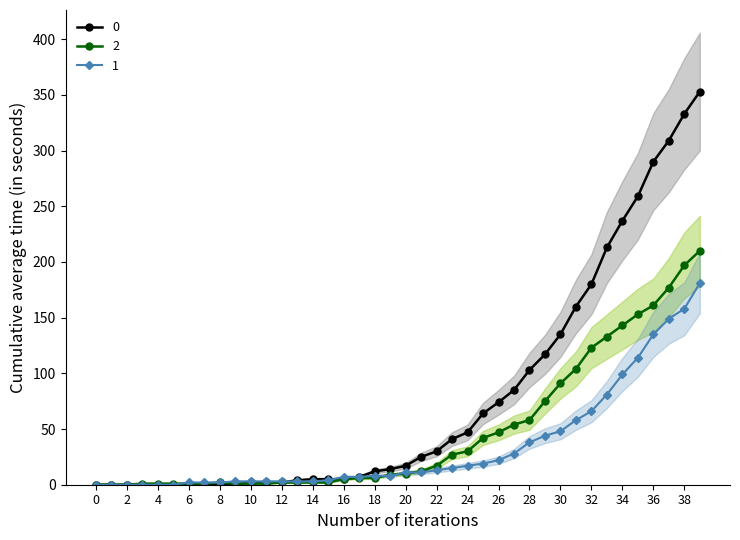

Is it true that 0 equals 17 at 24?

False